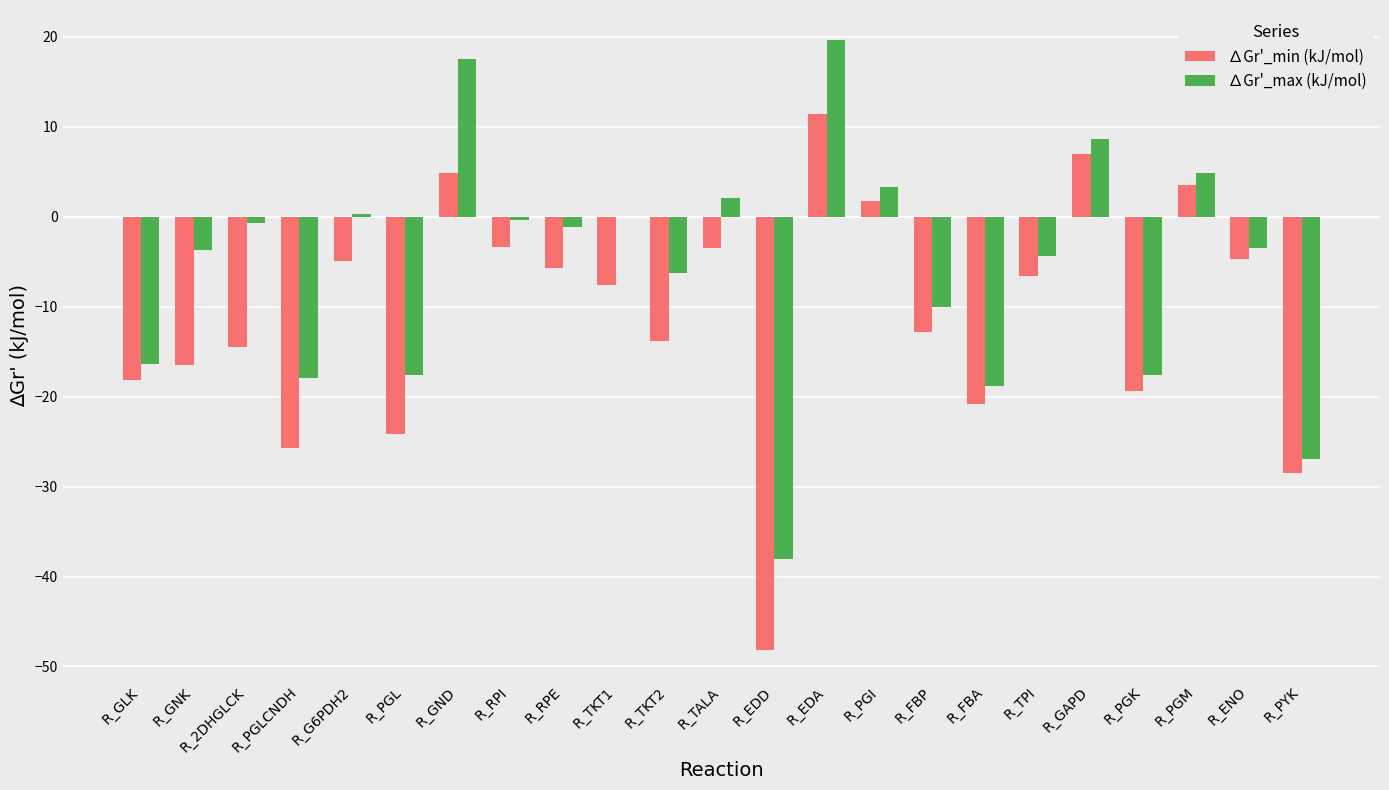

What is the maximum value shown in the chart?

19.6